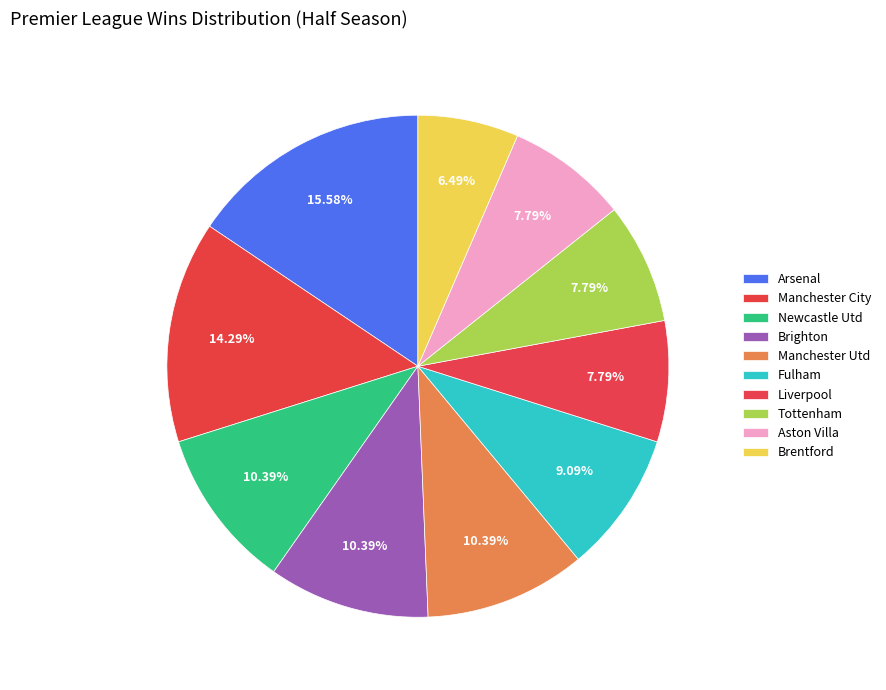

How many segments does this pie chart have?

10